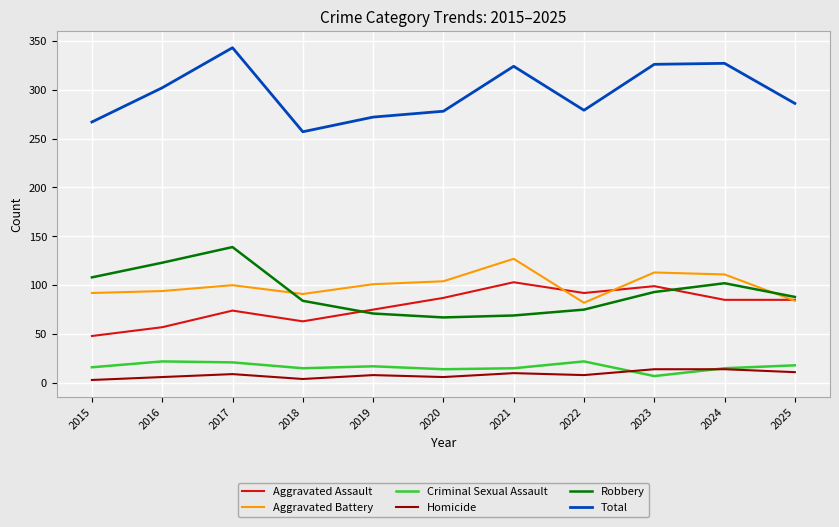

True or false: Aggravated Battery and Homicide cross at least once.

False